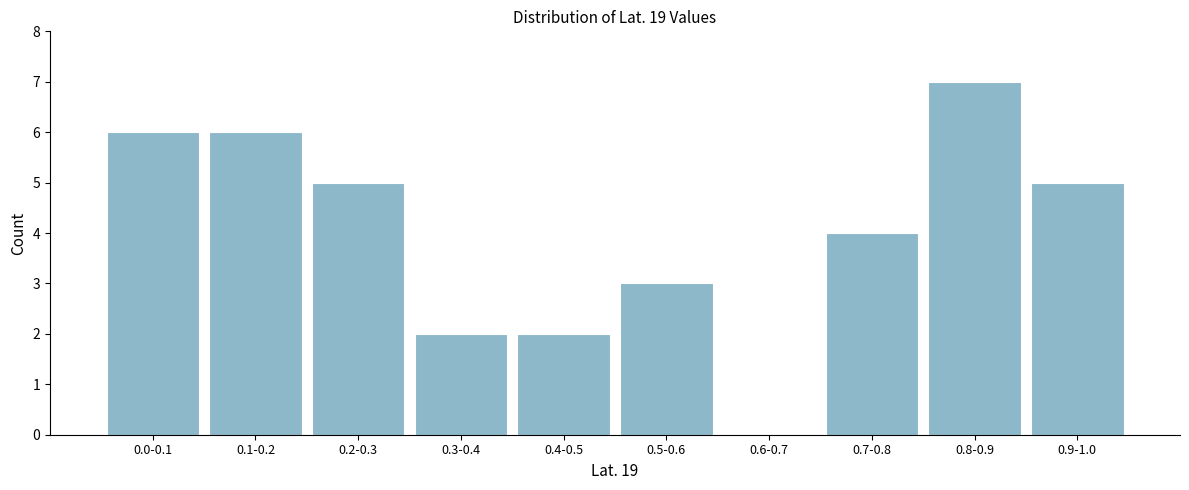

Reading left to right, what are all the values shown in this chart?

0.0-0.1=6	0.1-0.2=6	0.2-0.3=5	0.3-0.4=2	0.4-0.5=2	0.5-0.6=3	0.6-0.7=0	0.7-0.8=4	0.8-0.9=7	0.9-1.0=5